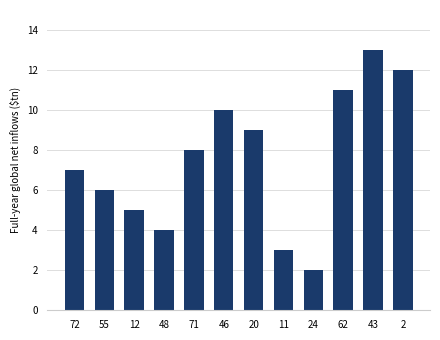

What is the difference between the values at 20 and 55?

3